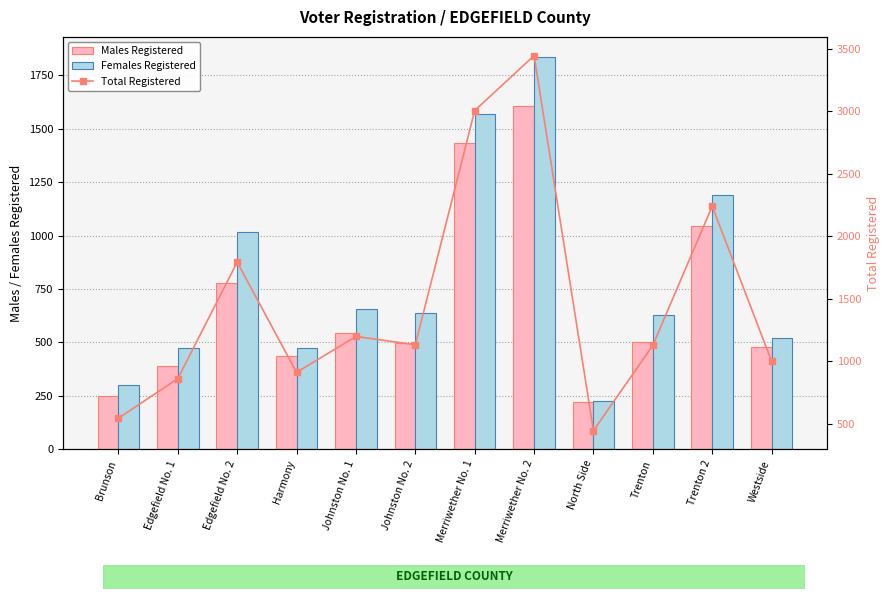

How many values in the Total Registered series exceed 1134?

5